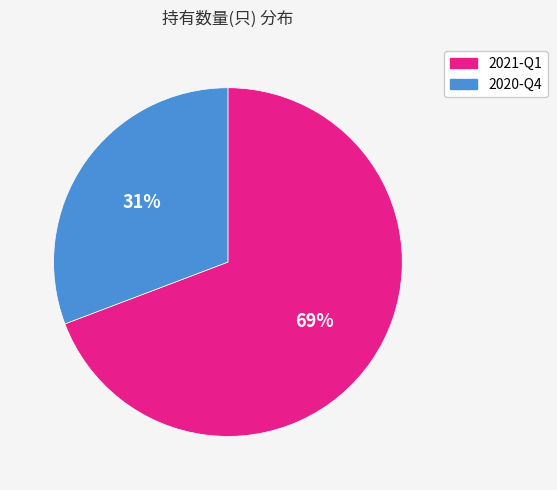

Is the sum of 2020-Q4 and 2021-Q1 greater than half?

Yes